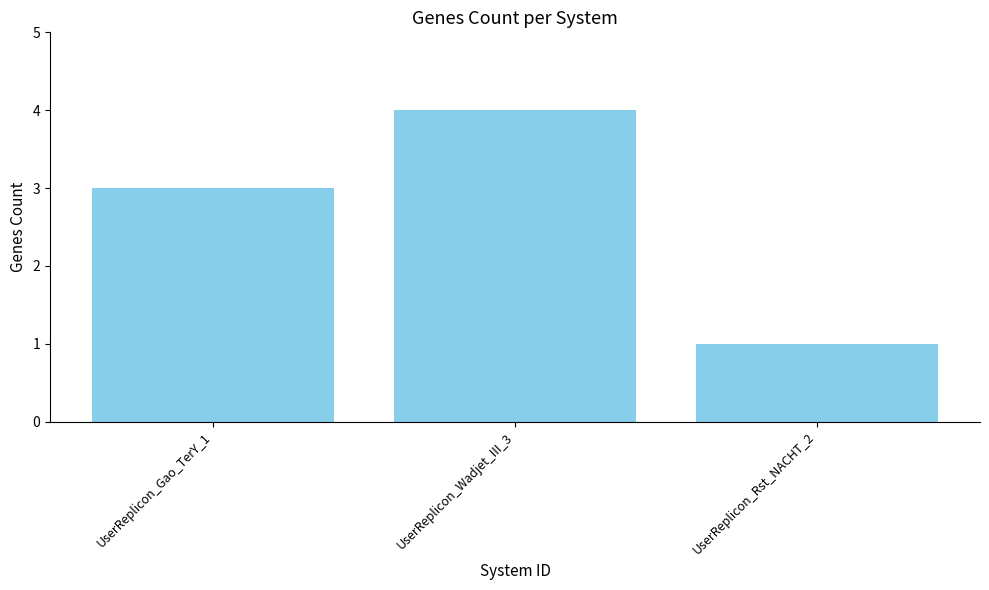

How many bars are there in total?

3